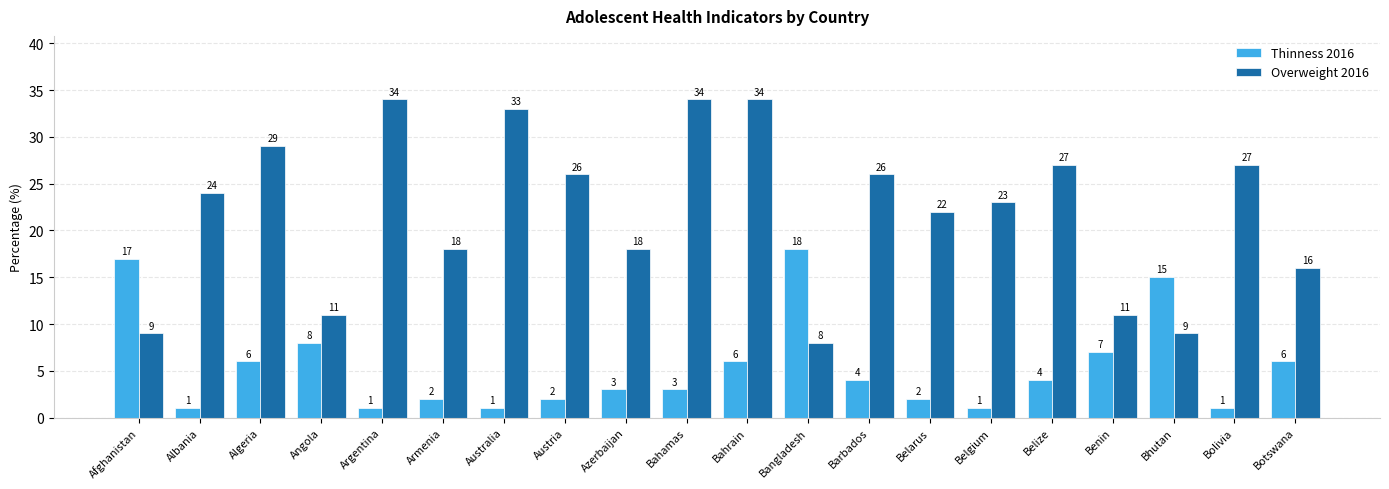

At which label does Thinness 2016 first exceed 4?

Afghanistan